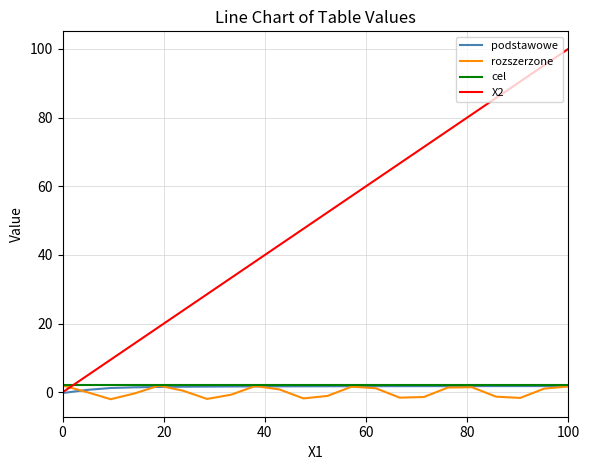

Which series has the widest spread of values?

X2